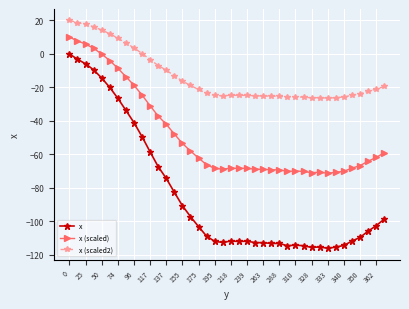

True or false: x (scaled) has more than 0 points higher than both neighbors.

True